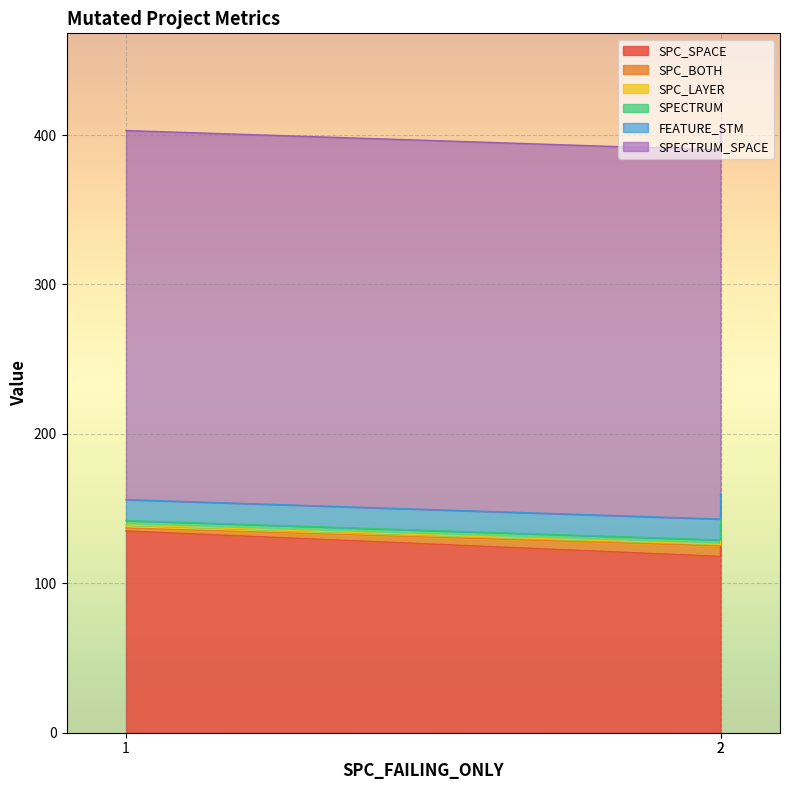

How many series are shown in this chart?

6